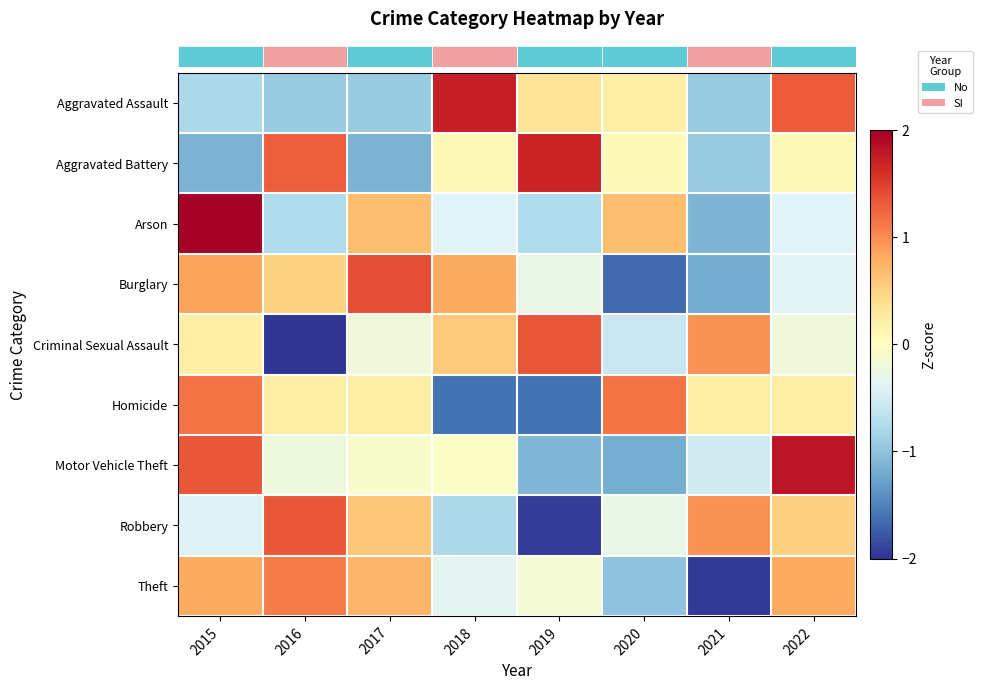

Reading left to right, extract all data points from this chart.

row_0: 2015=-0.8	2016=-0.9	2017=-0.9	2018=1.7	2019=0.3	2020=0.2	2021=-0.9	2022=1.3
row_1: 2015=-1.1	2016=1.3	2017=-1.1	2018=0.1	2019=1.7	2020=0.1	2021=-0.9	2022=0.1
row_2: 2015=2.1	2016=-0.8	2017=0.7	2018=-0.4	2019=-0.8	2020=0.7	2021=-1.1	2022=-0.4
row_3: 2015=0.8	2016=0.5	2017=1.4	2018=0.8	2019=-0.3	2020=-1.7	2021=-1.2	2022=-0.4
row_4: 2015=0.2	2016=-2.1	2017=-0.2	2018=0.6	2019=1.3	2020=-0.6	2021=1.0	2022=-0.2
row_5: 2015=1.1	2016=0.2	2017=0.2	2018=-1.6	2019=-1.6	2020=1.1	2021=0.2	2022=0.2
row_6: 2015=1.3	2016=-0.2	2017=-0.1	2018=-0.0	2019=-1.1	2020=-1.2	2021=-0.5	2022=1.8
row_7: 2015=-0.4	2016=1.3	2017=0.6	2018=-0.8	2019=-1.9	2020=-0.3	2021=1.0	2022=0.5
row_8: 2015=0.8	2016=1.1	2017=0.7	2018=-0.3	2019=-0.1	2020=-1.0	2021=-2.0	2022=0.8